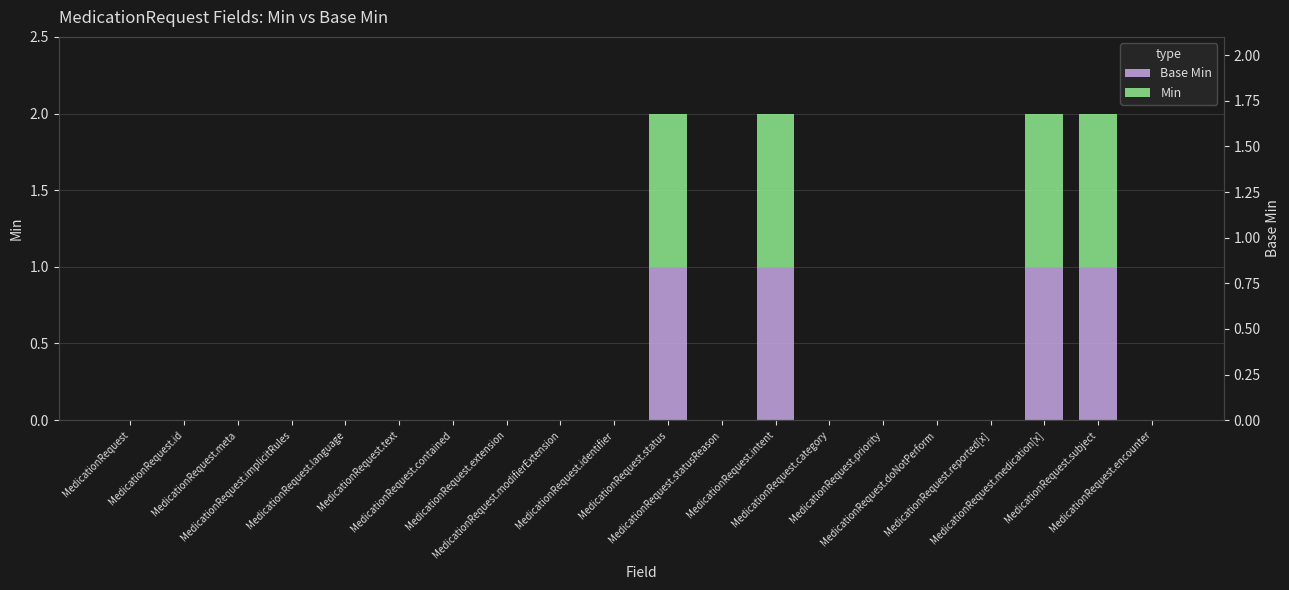

Is the value of Min at MedicationRequest.extension greater than the value of Base Min at MedicationRequest.meta?

No